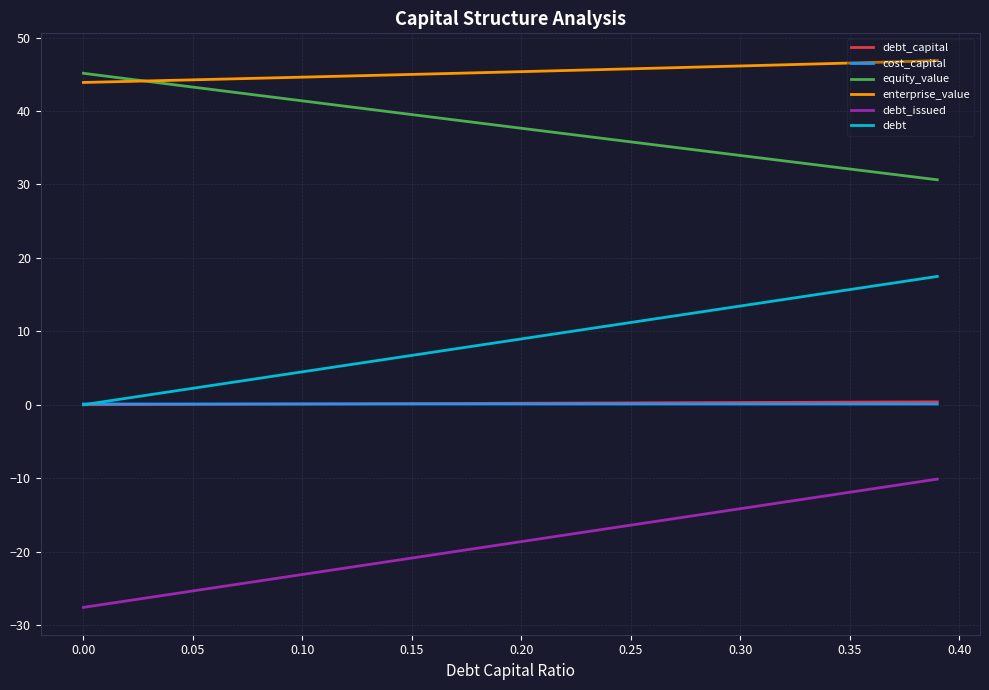

True or false: enterprise_value and debt_capital intersect in this chart.

False